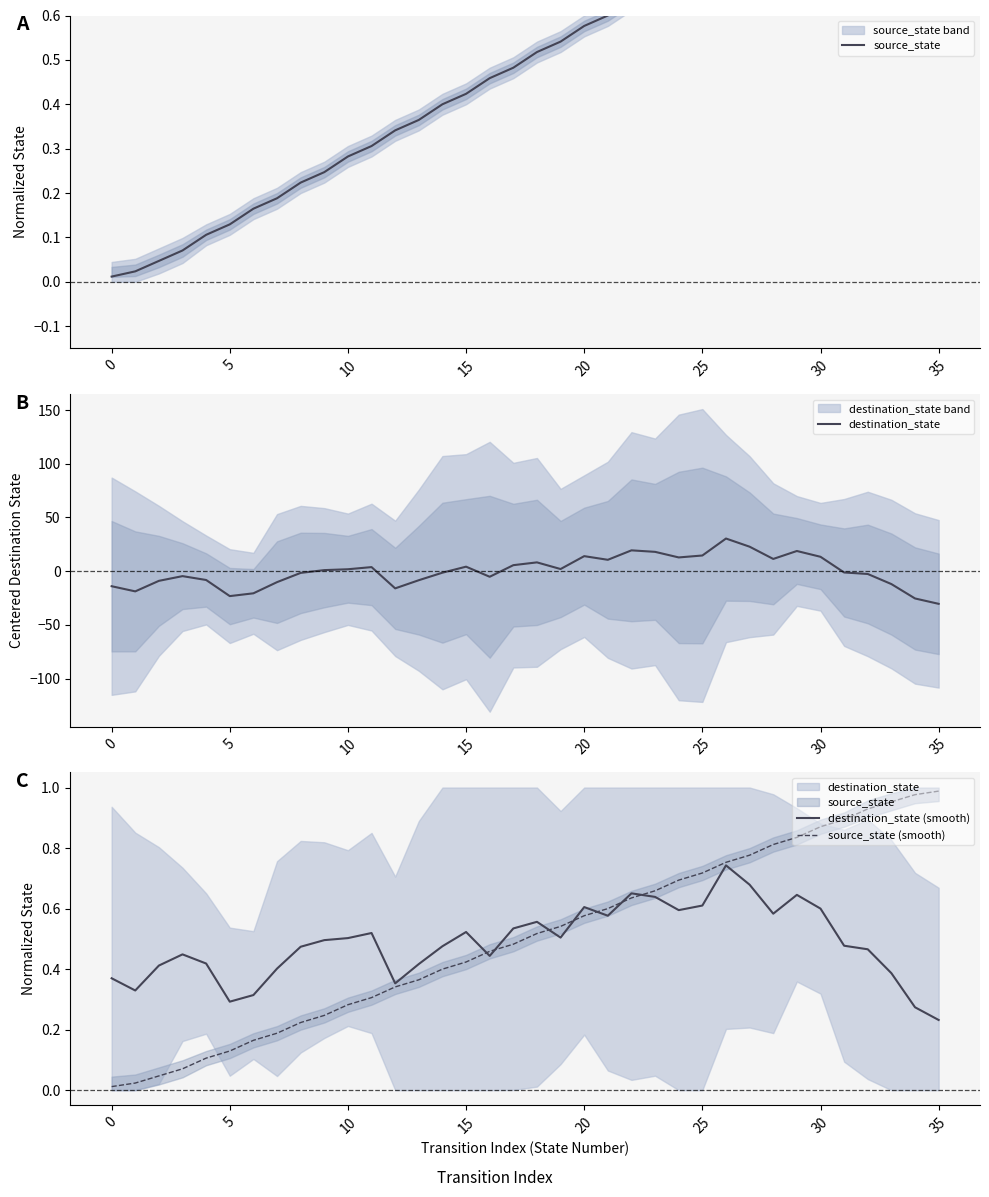

True or false: source_state (smooth) and destination_state intersect in this chart.

True